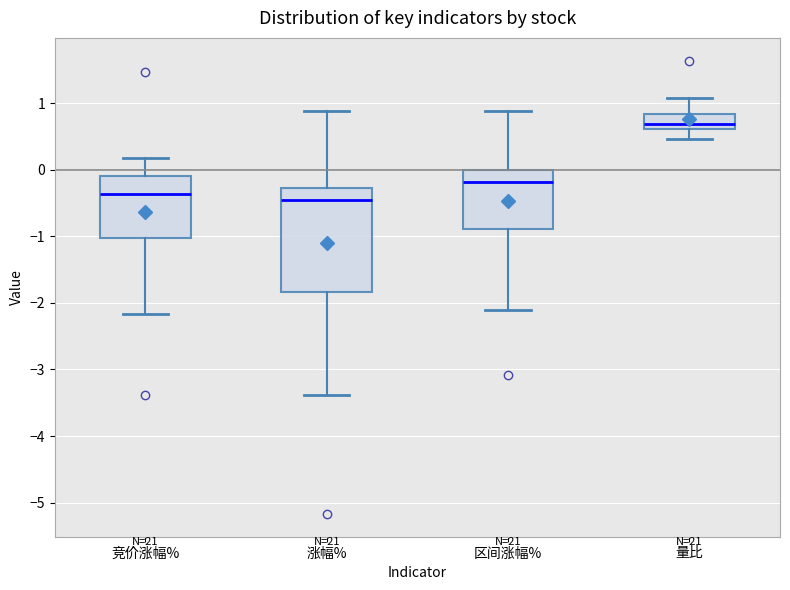

Where does the upper whisker of the box for 竞价涨幅% end on the y-axis? The values are not printed on the chart, so give them approximately, as read against the axis.

0.2